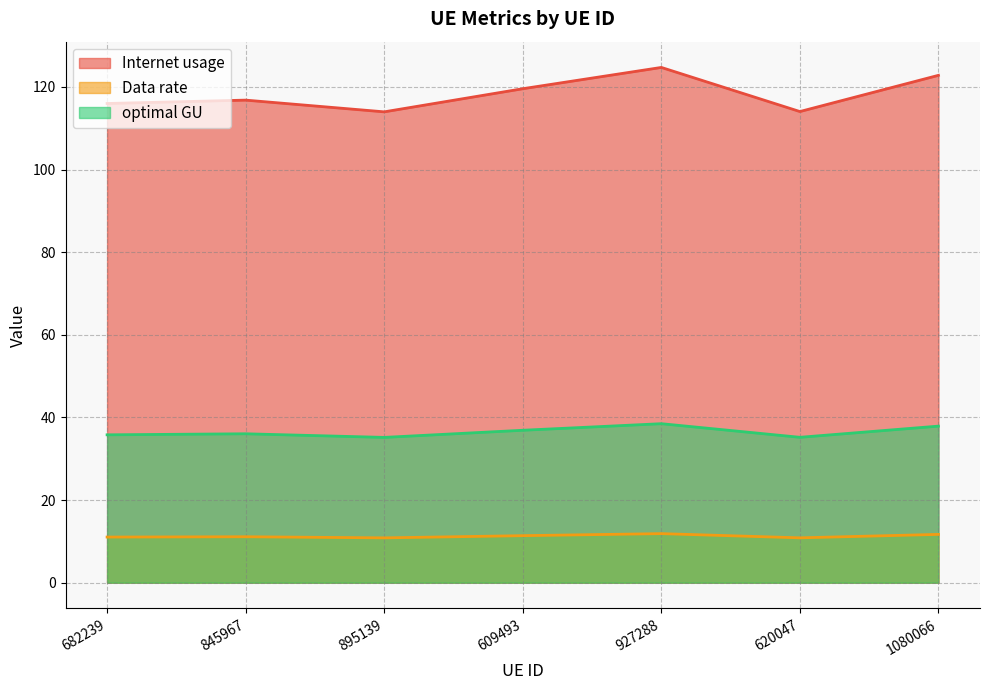

What position from the left is 609493?

4